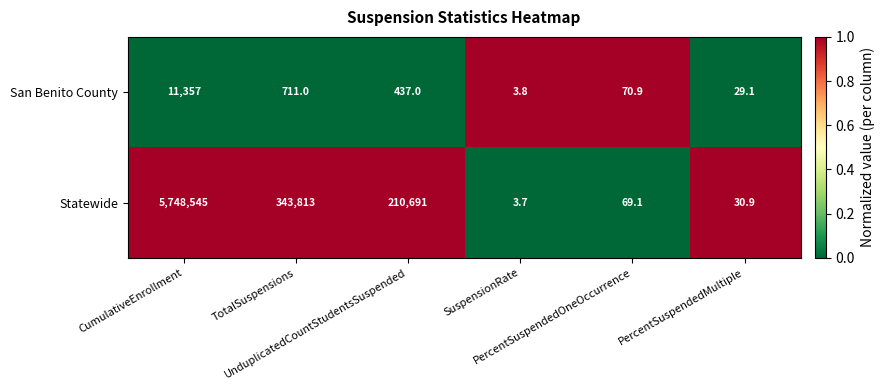

What is the sum of all Statewide values?

6303152.7